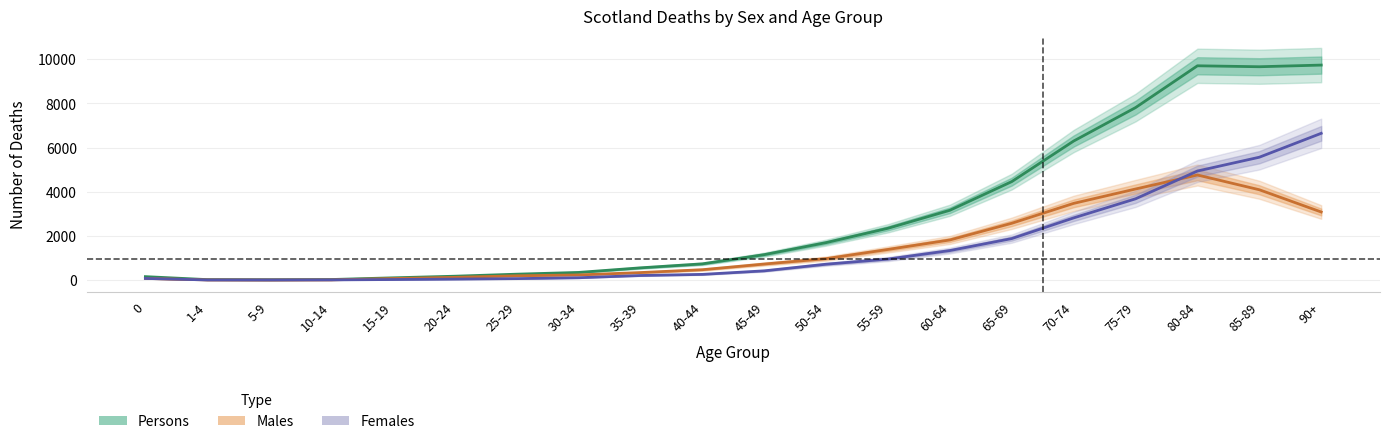

What is the average value of the Persons series?

2925